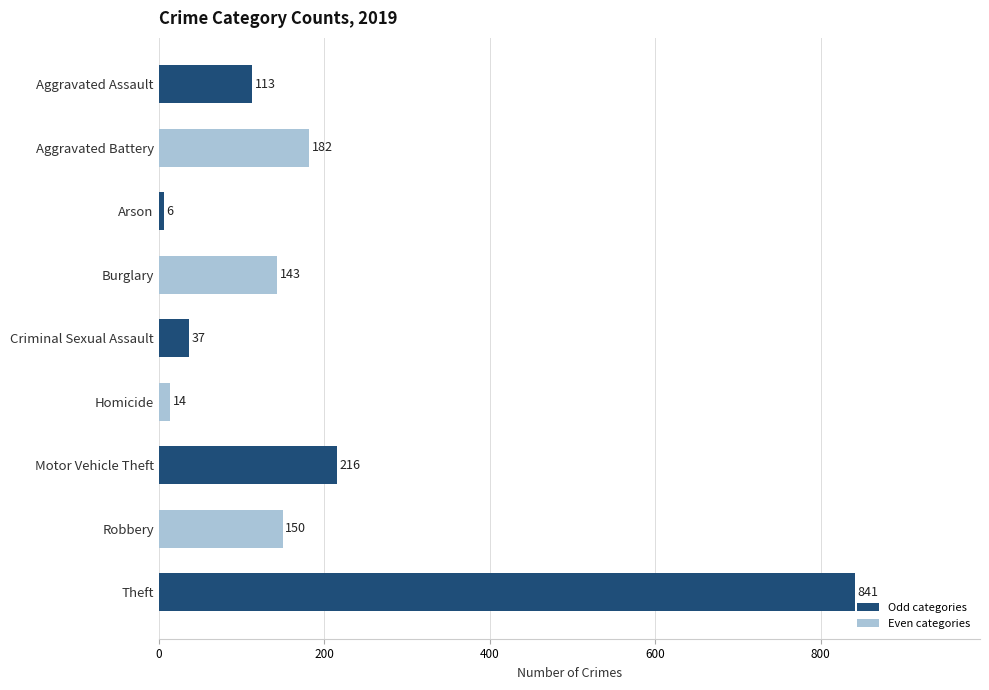

What is the label of the 9th bar from the bottom?

Aggravated Assault